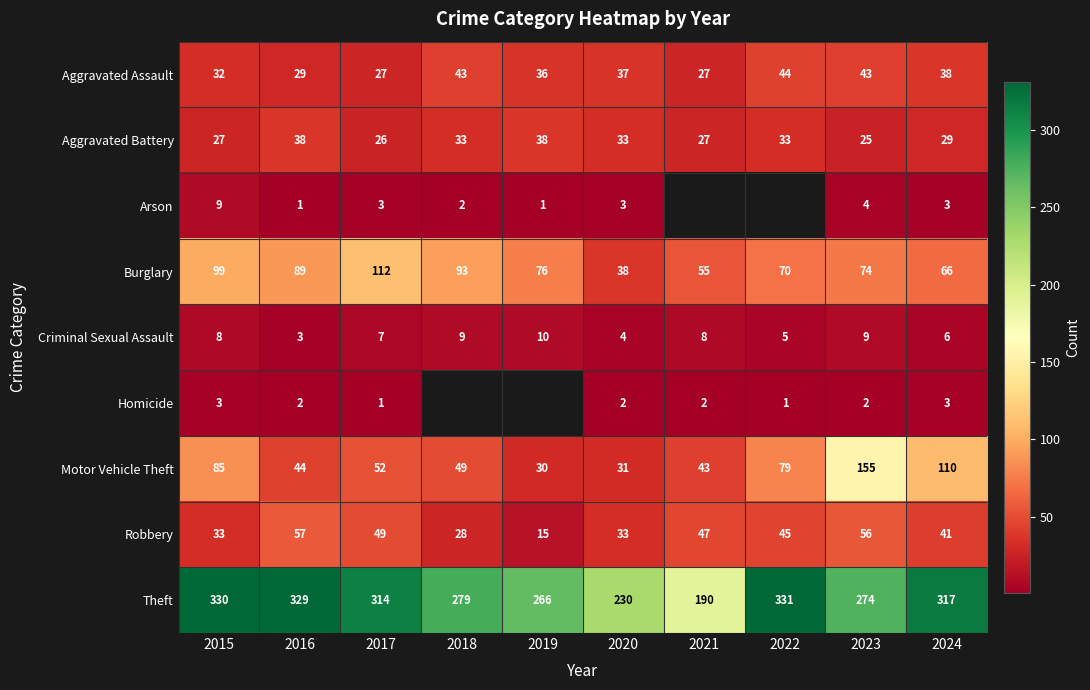

The value of Criminal Sexual Assault at 2016 is 4.7. True or false?

False